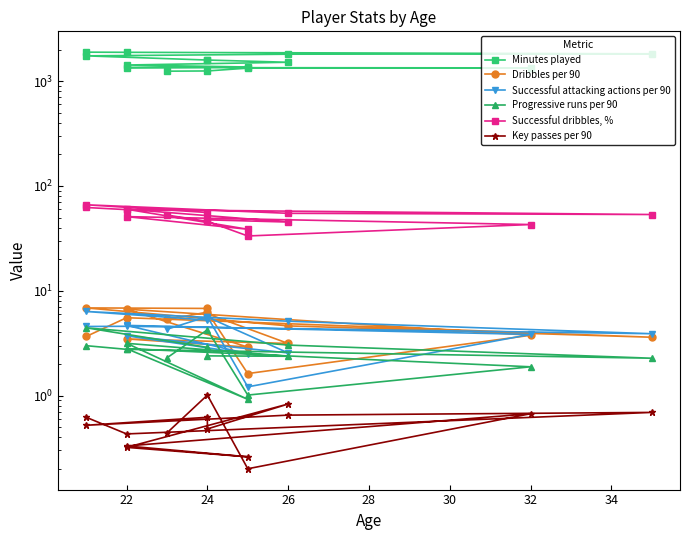

Reading left to right, list all the values displayed in this chart.

Minutes played: 1894.0	1888.0	1827.0	1811.0	1746.0	1593.0	1593.0	1517.0	1428.0	1367.0	1349.0	1341.0	1334.0	1253.0	1247.0
Dribbles per 90: 3.7	5.5	3.6	4.6	6.9	6.8	6.0	3.1	3.5	2.9	6.7	3.8	1.6	6.2	5.3
Successful attacking actions per 90: 4.6	4.6	3.9	5.1	6.3	5.2	5.6	2.5	3.7	2.5	4.7	3.8	1.2	5.7	4.3
Progressive runs per 90: 3.0	2.8	2.3	3.0	4.4	2.9	2.4	2.4	3.1	0.9	2.8	1.9	1.0	4.2	2.3
Successful dribbles, %: 62.3	59.5	53.4	54.8	66.2	55.8	47.5	45.3	60.0	38.6	51.0	42.9	33.3	46.0	52.8
Key passes per 90: 0.6	0.4	0.7	0.7	0.5	0.6	0.5	0.8	0.3	0.3	0.3	0.7	0.2	1.0	0.4